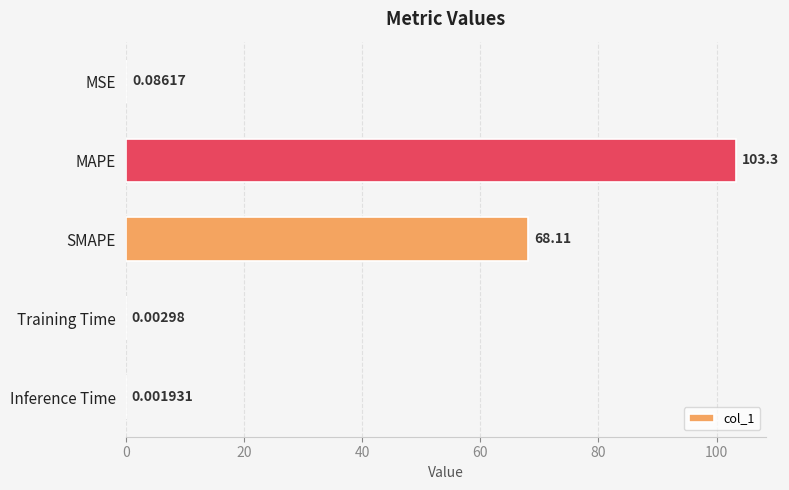

What is the ratio of the value at MAPE to the value at SMAPE?

1.5